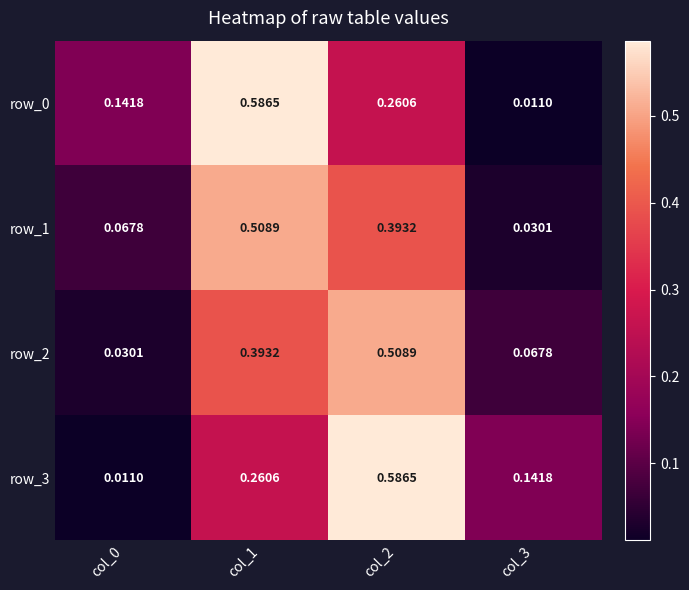

Is the value of row_2 at col_2 greater than the value of row_0 at col_1?

No